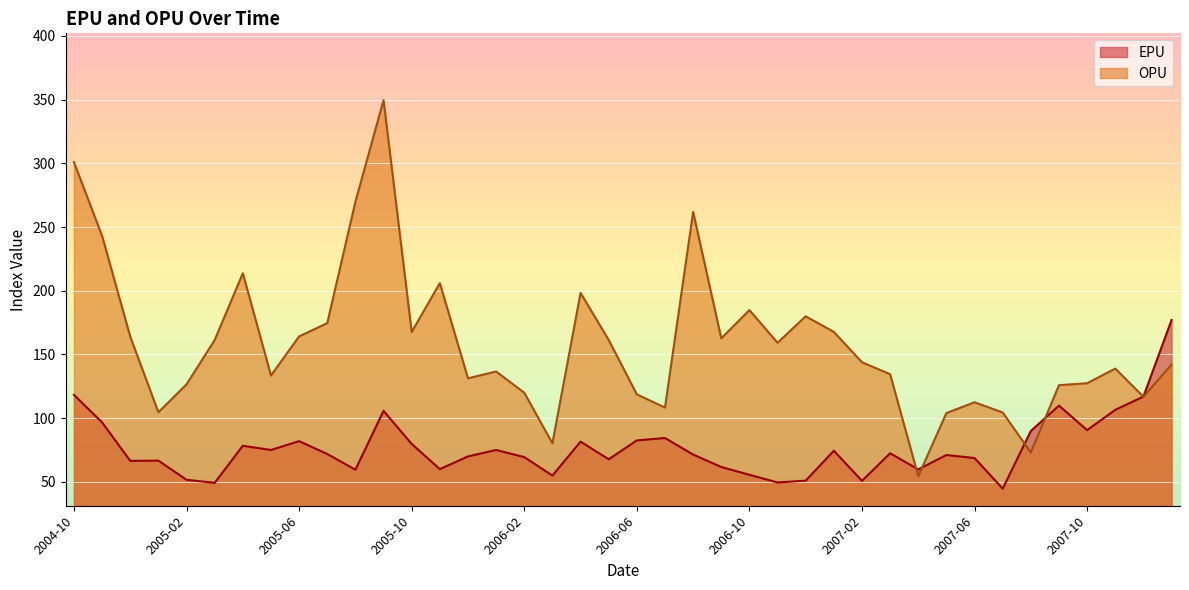

What is the smallest value displayed?

44.8